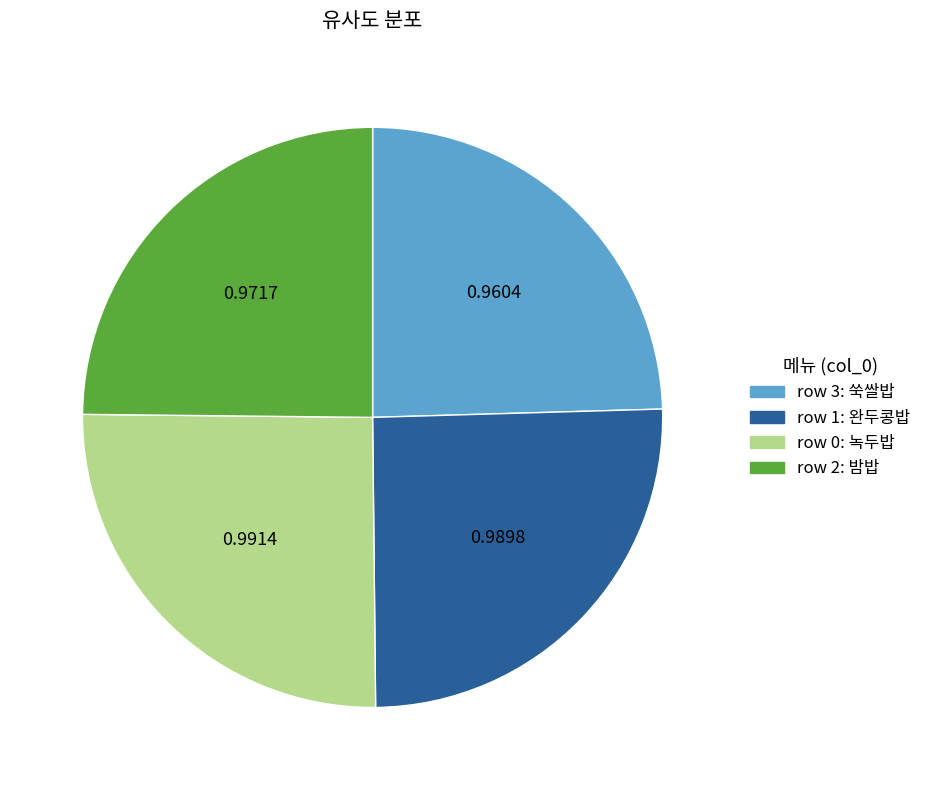

Is there any slice that represents more than half of the pie?

No